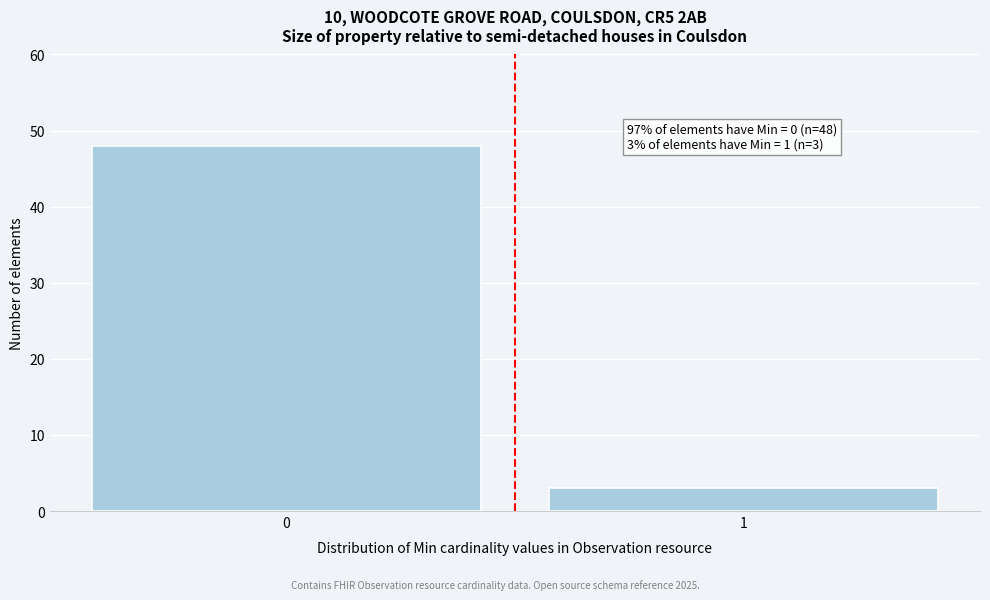

Reading left to right, list all the values displayed in this chart.

48	3